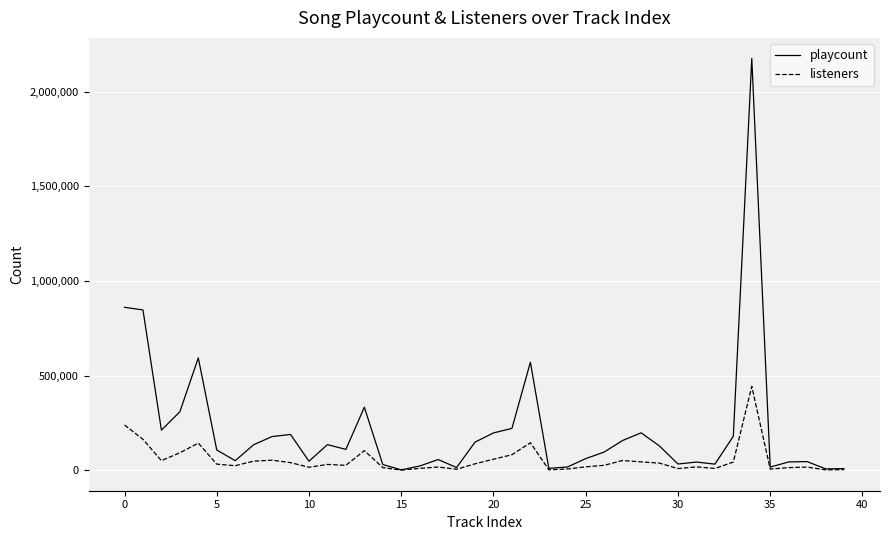

List the series in order of their overall mean, highest first.

playcount, listeners